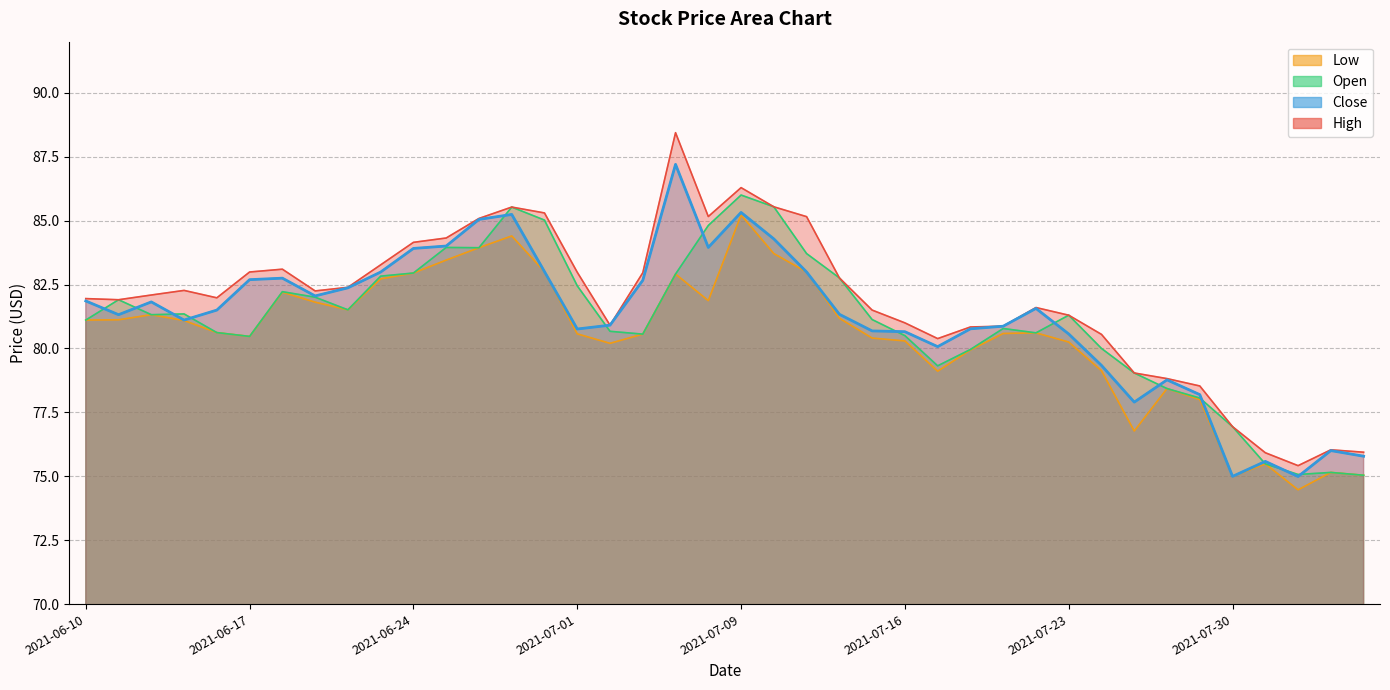

How many interior local valleys does the open series have?

8